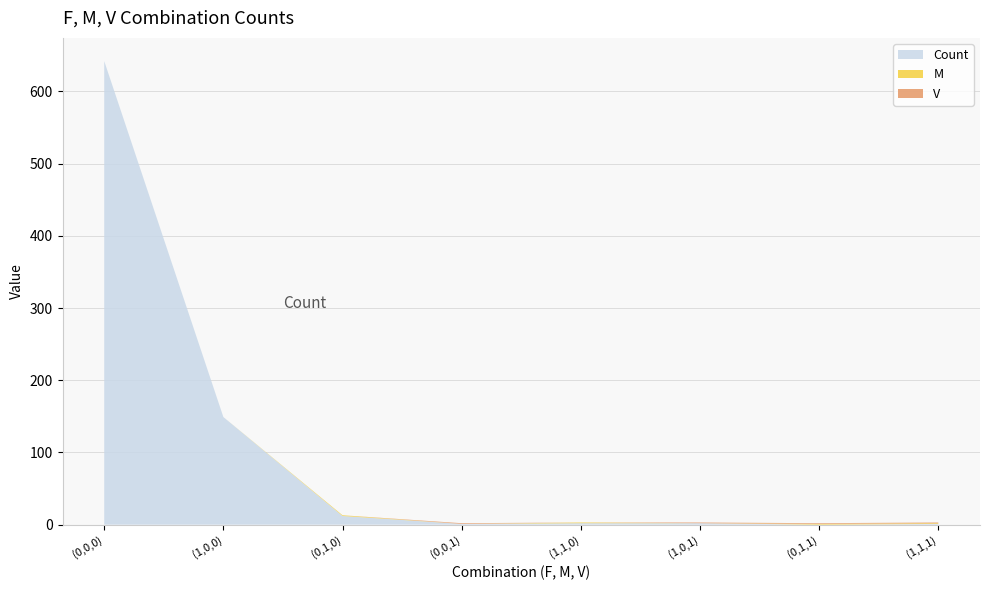

Reading right to left, transcribe all the data shown in this chart.

Count: 1	0	2	2	1	12	149	642
M: 1	1	0	1	0	1	0	0
V: 1	1	1	0	1	0	0	0